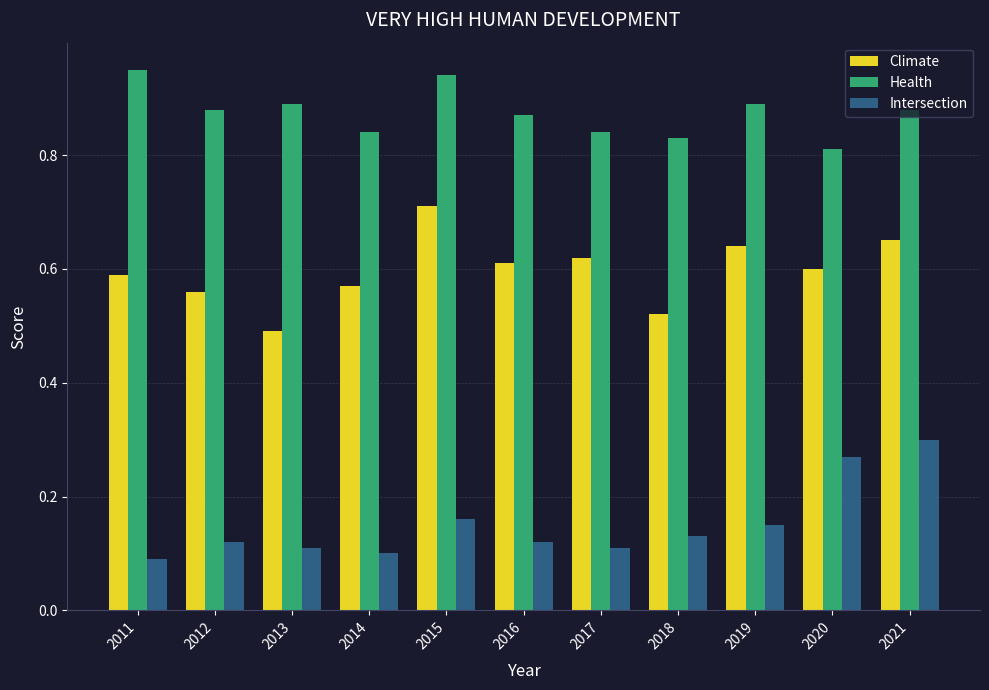

At which category does the chart reach its minimum across all series?

2011